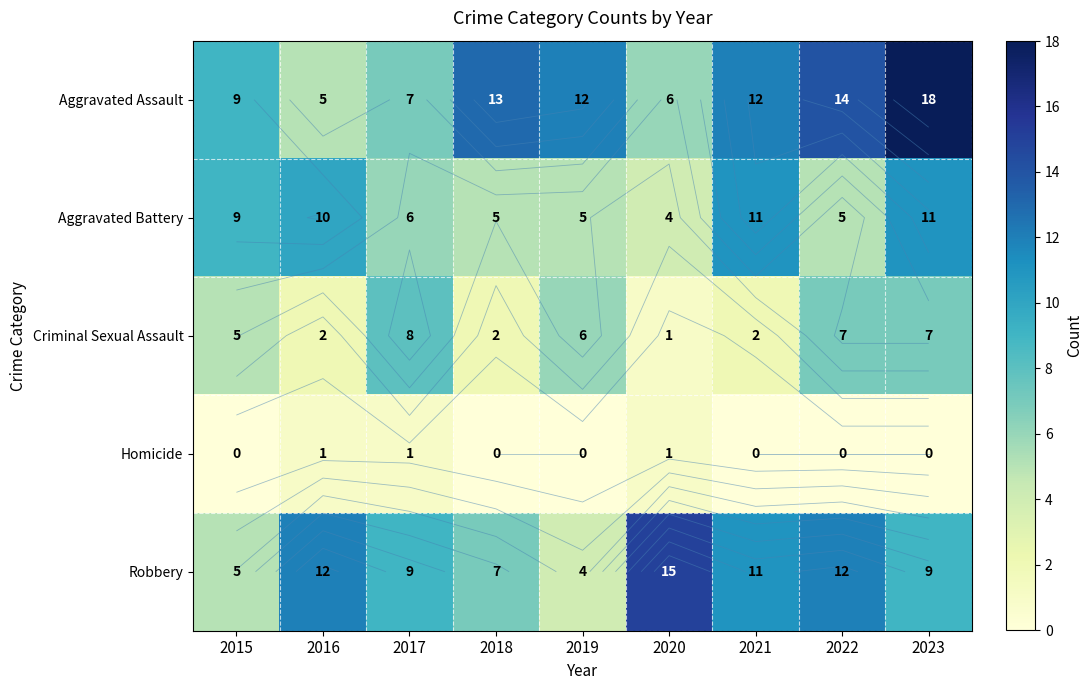

What is the average value of the Aggravated Assault series?

11